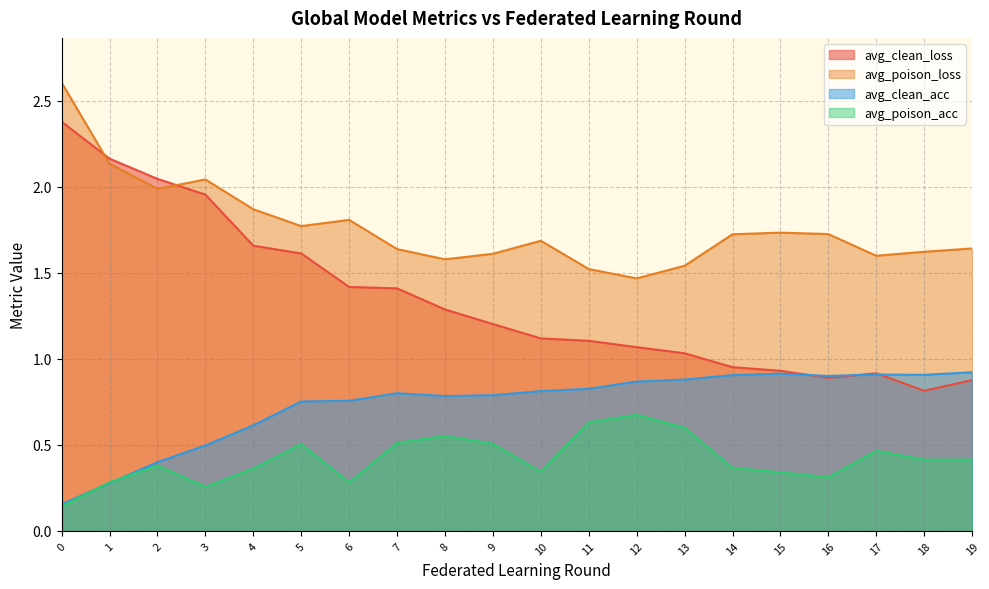

Reading right to left, transcribe all the data shown in this chart.

avg_clean_loss: 0.9	0.8	0.9	0.9	0.9	1.0	1.0	1.1	1.1	1.1	1.2	1.3	1.4	1.4	1.6	1.7	2.0	2.0	2.2	2.4
avg_poison_loss: 1.6	1.6	1.6	1.7	1.7	1.7	1.5	1.5	1.5	1.7	1.6	1.6	1.6	1.8	1.8	1.9	2.0	2.0	2.1	2.6
avg_clean_acc: 0.9	0.9	0.9	0.9	0.9	0.9	0.9	0.9	0.8	0.8	0.8	0.8	0.8	0.8	0.8	0.6	0.5	0.4	0.3	0.2
avg_poison_acc: 0.4	0.4	0.5	0.3	0.3	0.4	0.6	0.7	0.6	0.3	0.5	0.6	0.5	0.3	0.5	0.4	0.3	0.4	0.3	0.1